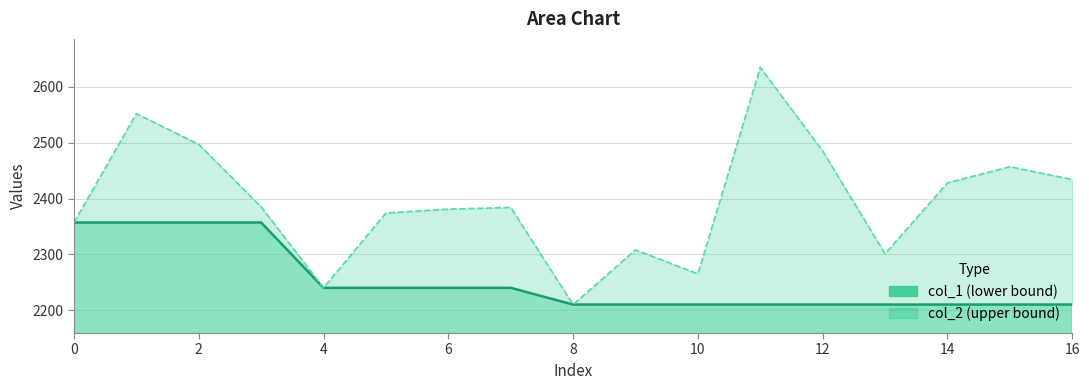

True or false: col_1 and col_2 cross at least once.

False